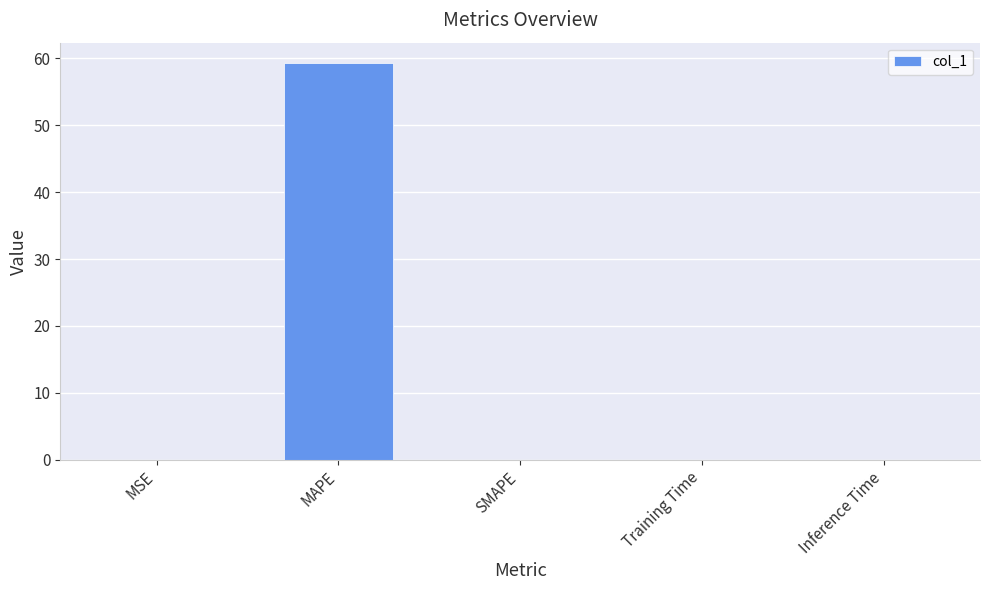

The chart shows a value of 0.0 at Training Time. True or false?

True